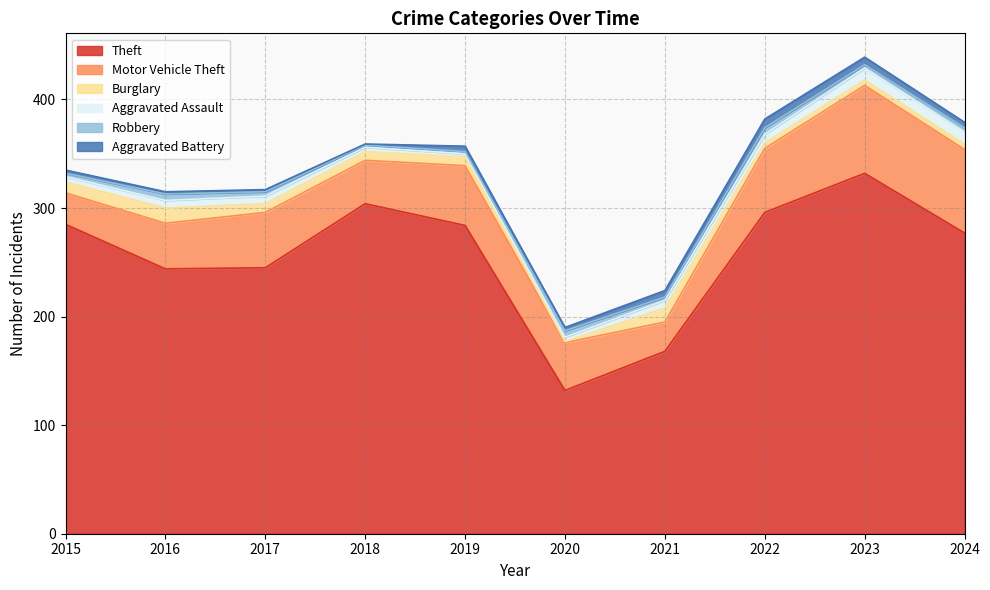

True or false: Robbery has more than 2 interior local peaks.

True